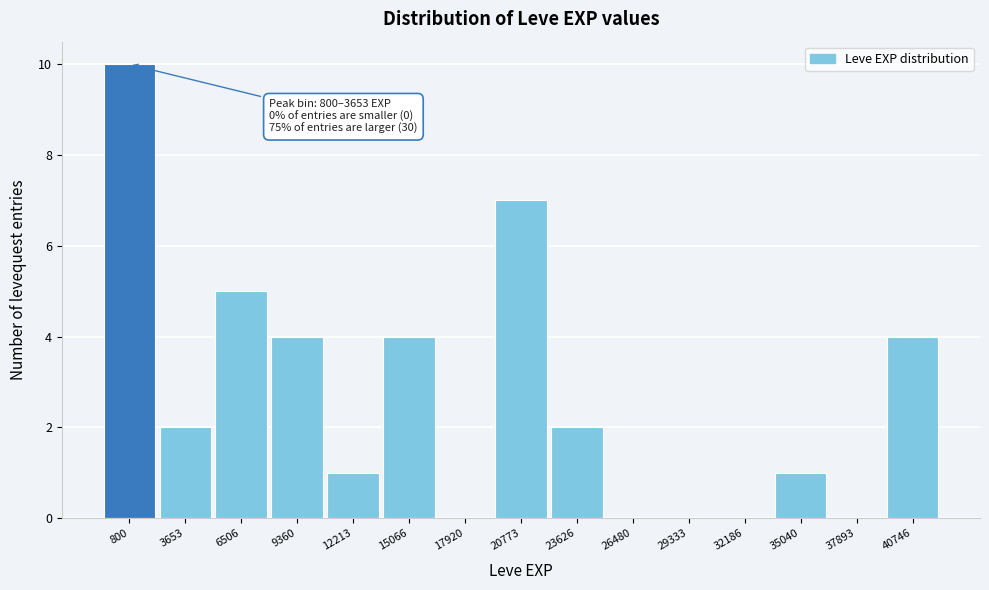

Reading left to right, transcribe all the data shown in this chart.

800=10	3653=2	6506=5	9360=4	12213=1	15066=4	17920=0	20773=7	23626=2	26480=0	29333=0	32186=0	35040=1	37893=0	40746=4